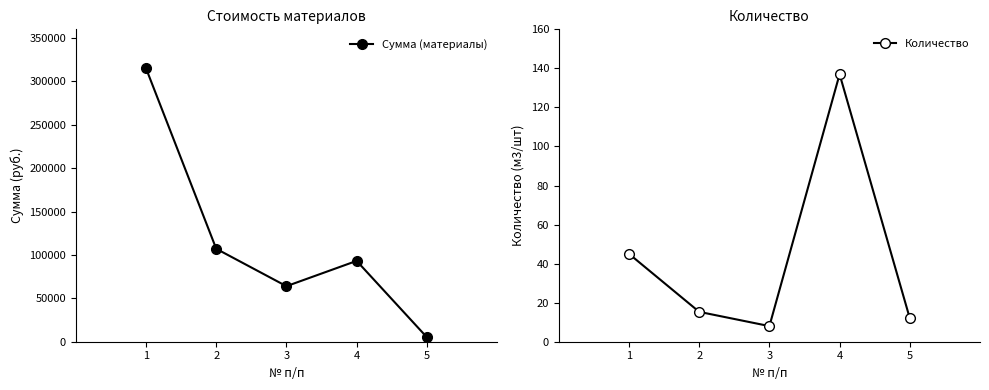

At 4, list the series in order from smallest to largest.

Количество, Сумма (материалы)